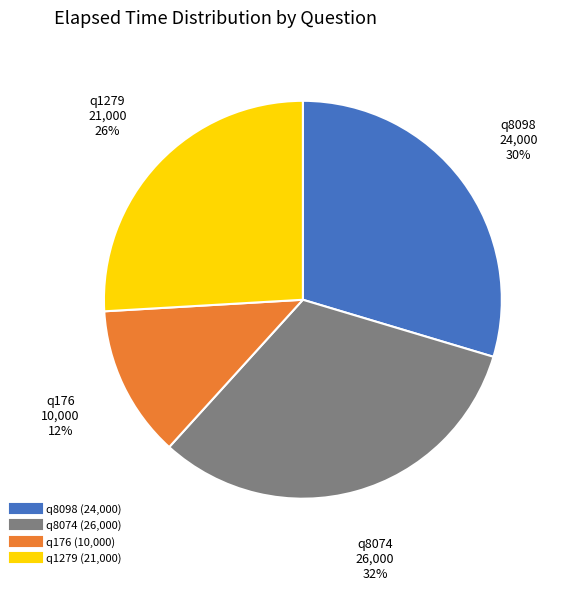

To the nearest percent, what percentage of the pie is q8098?

30%